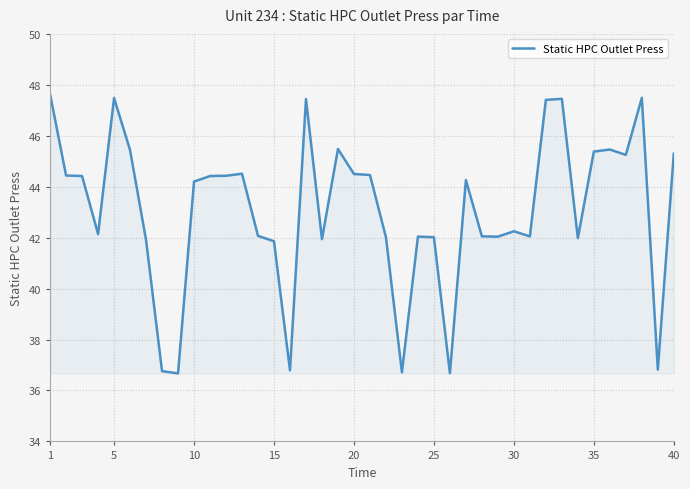

What is the greatest value displayed?

47.6